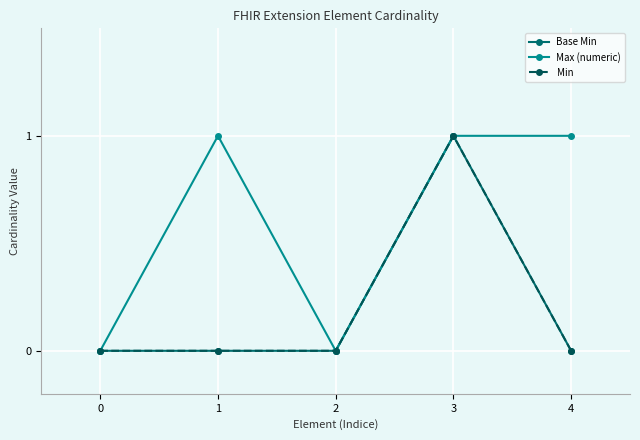

Does the chart have visible grid lines?

Yes